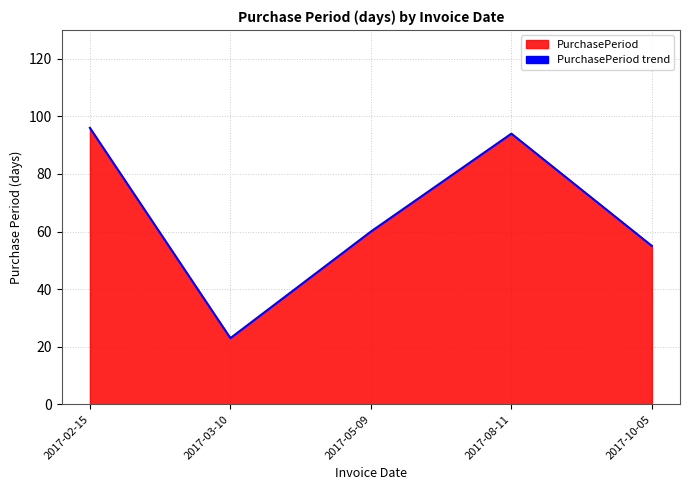

At which category does the data reach its first local valley?

2017-03-10